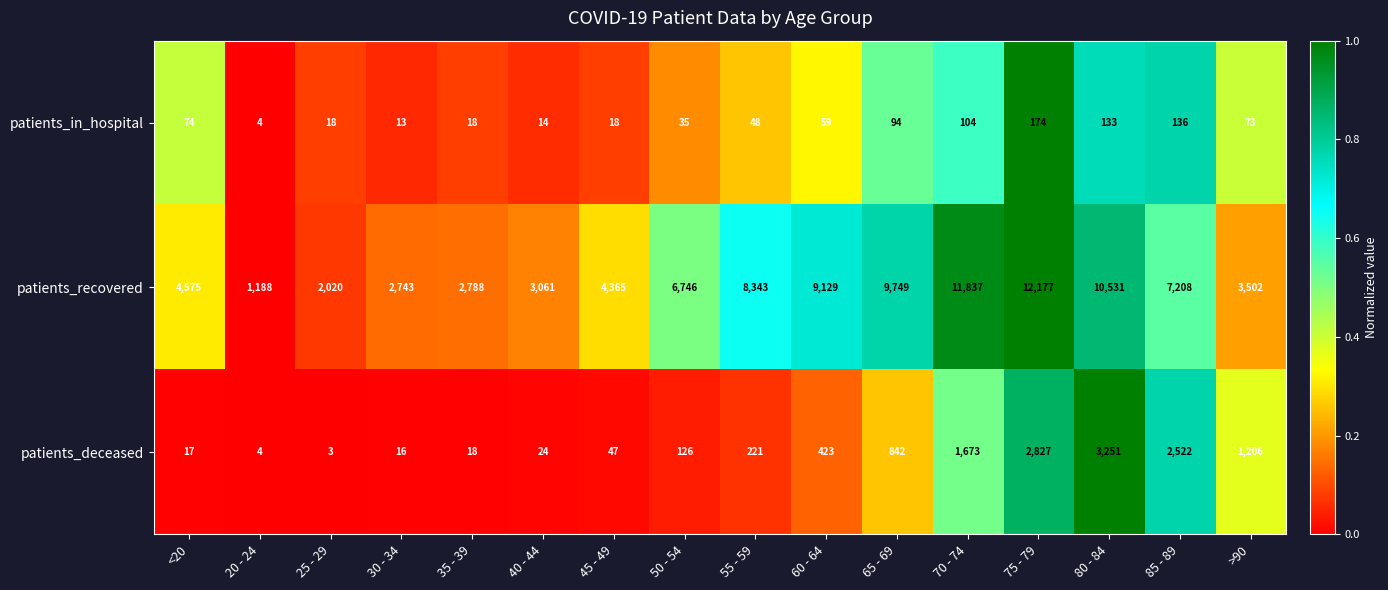

How many categories are shown in the chart?

16